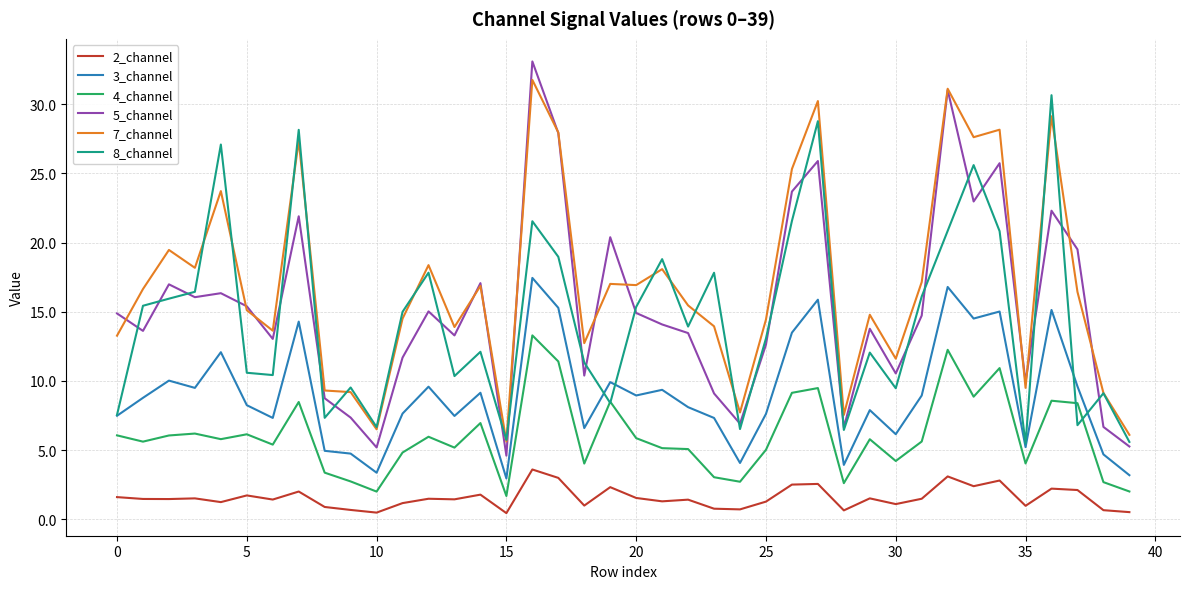

True or false: 8_channel and 2_channel cross at least once.

False